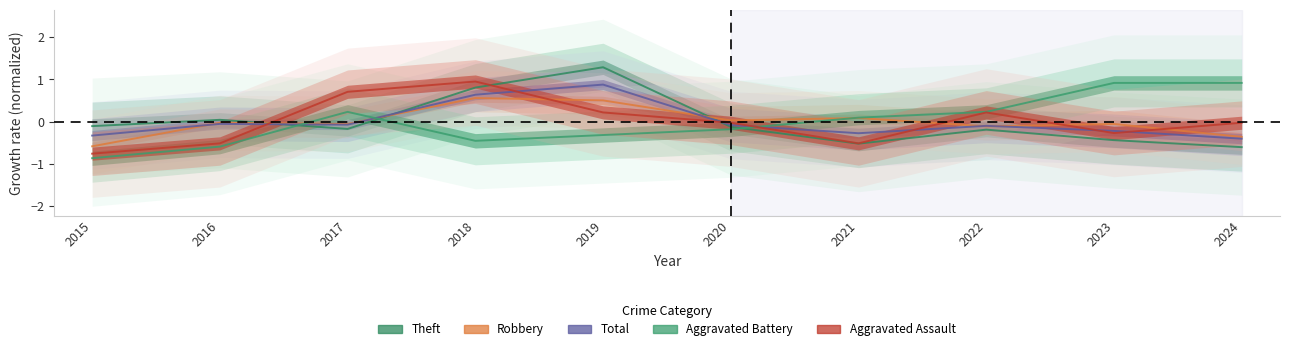

Between 2023 and 2016, which is larger?

2023